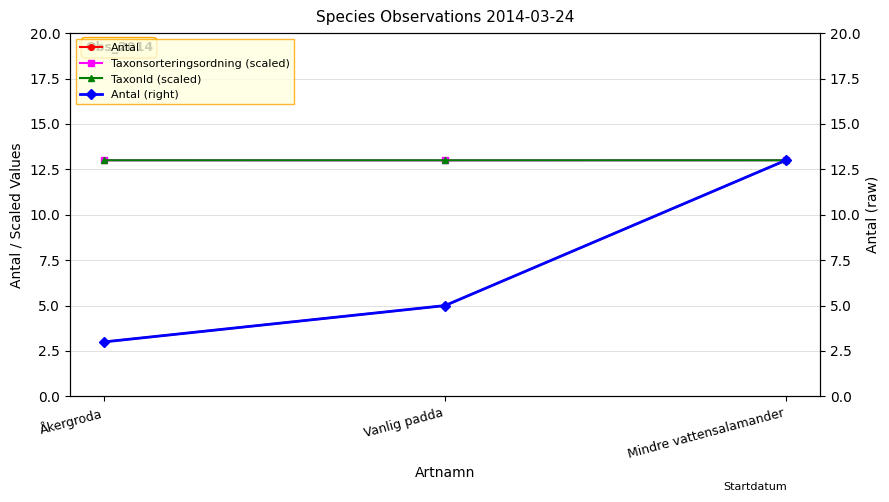

What is the difference between the maximum and minimum values in the Antal (right) series?

10.0